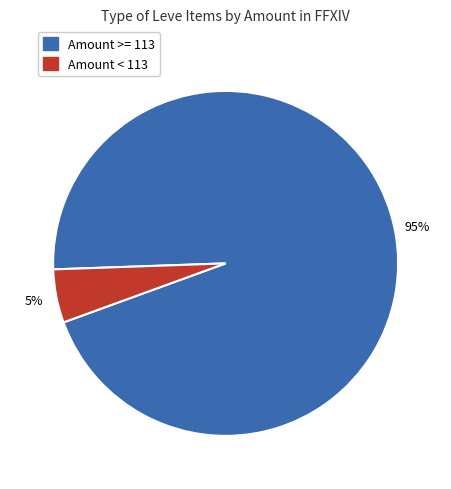

To the nearest percent, what is the difference between the largest and smallest slice percentages?

90%